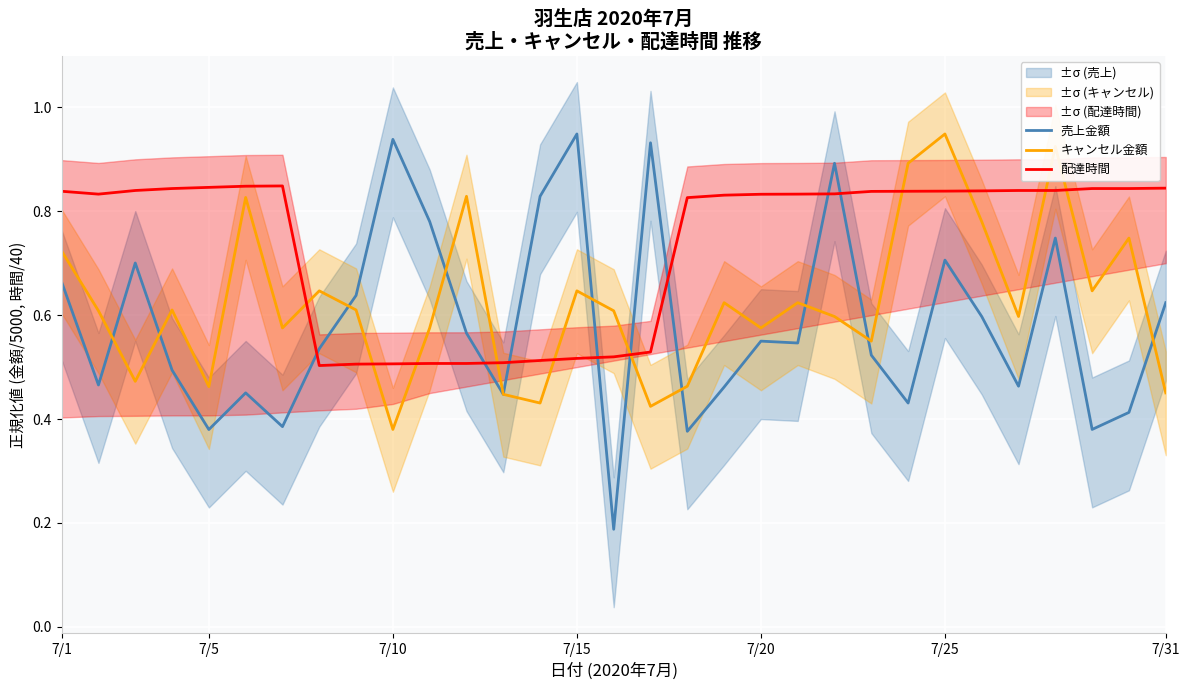

What is the maximum value for キャンセル金額?

0.9